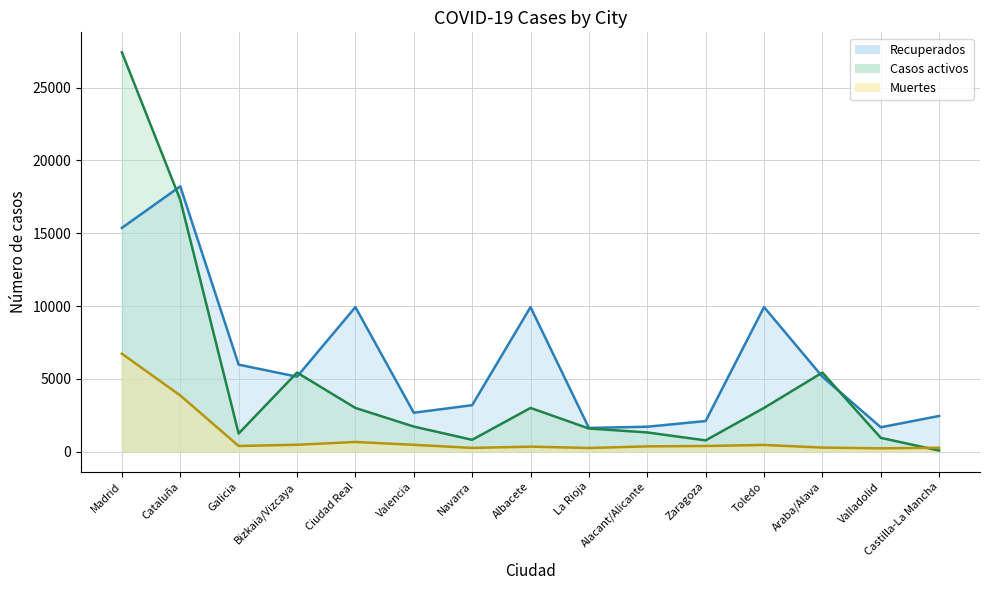

Is the value of Recuperados at La Rioja greater than the value of Casos activos at Bizkaia/Vizcaya?

No